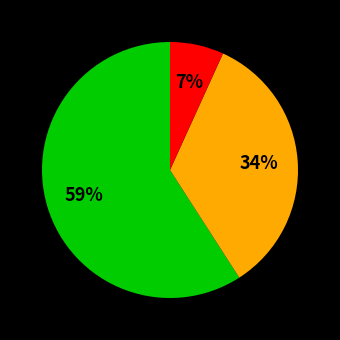

Is there a majority slice in this chart?

Yes